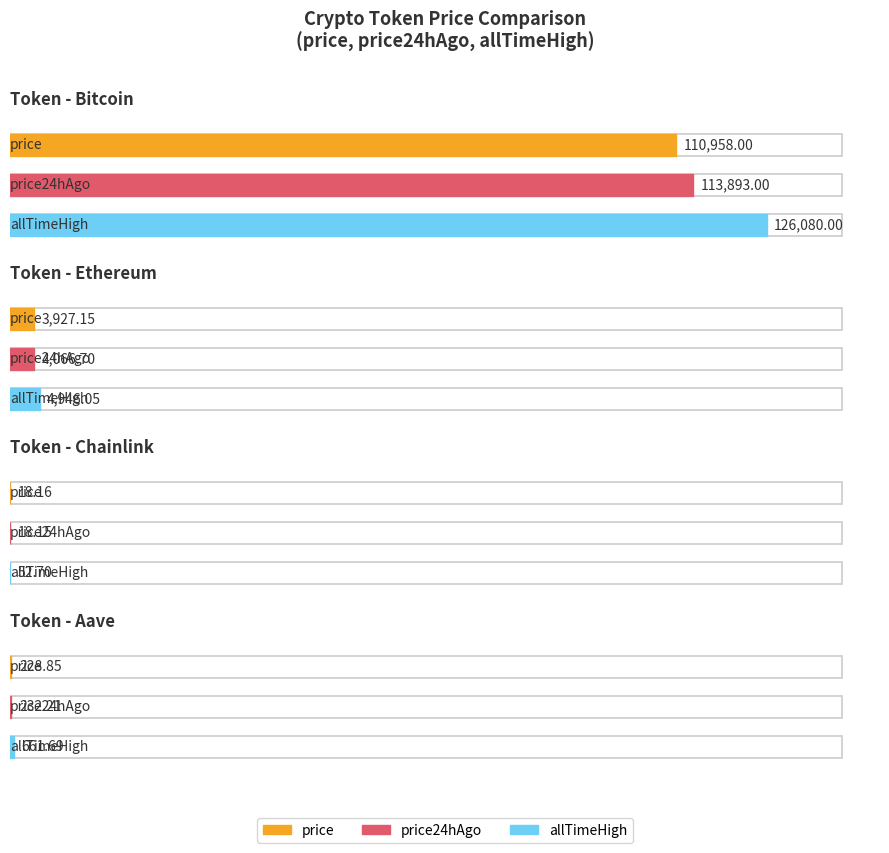

The price series shows 88.2 at Aave. True or false?

False